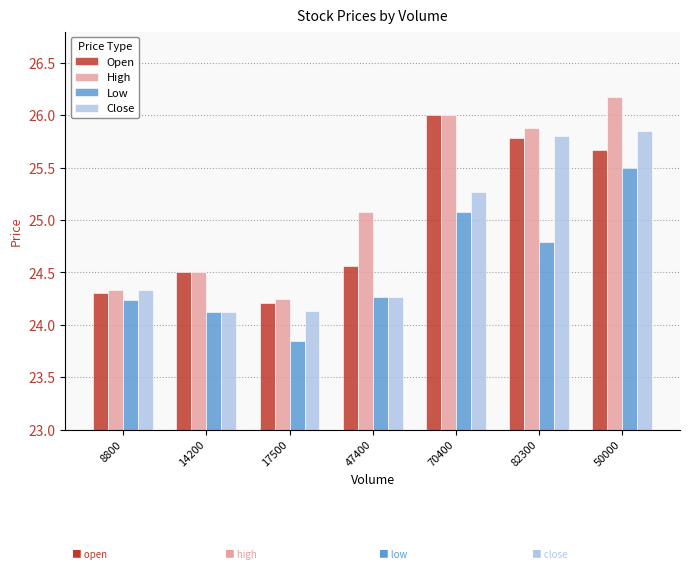

What are all the series names shown in the legend?

Open, High, Low, Close